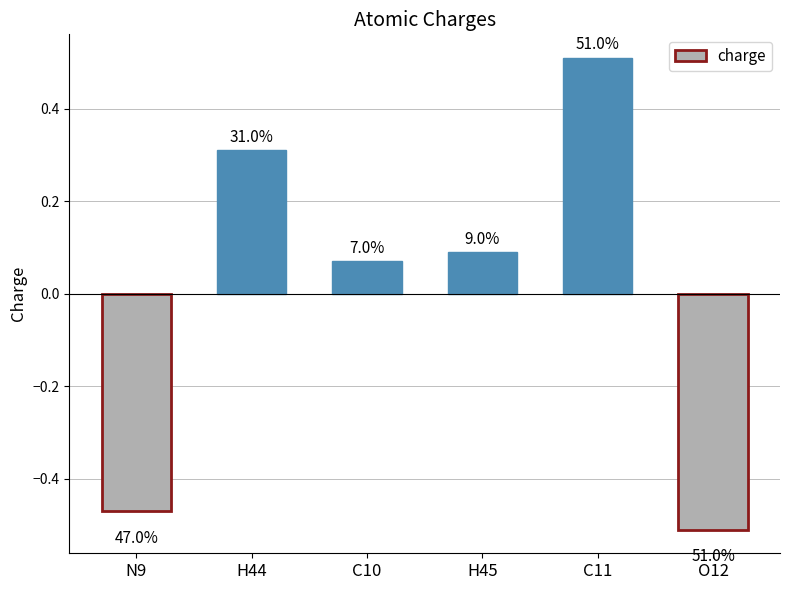

Reading left to right, list all the values displayed in this chart.

N9=-0.5	H44=0.3	C10=0.1	H45=0.1	C11=0.5	O12=-0.5